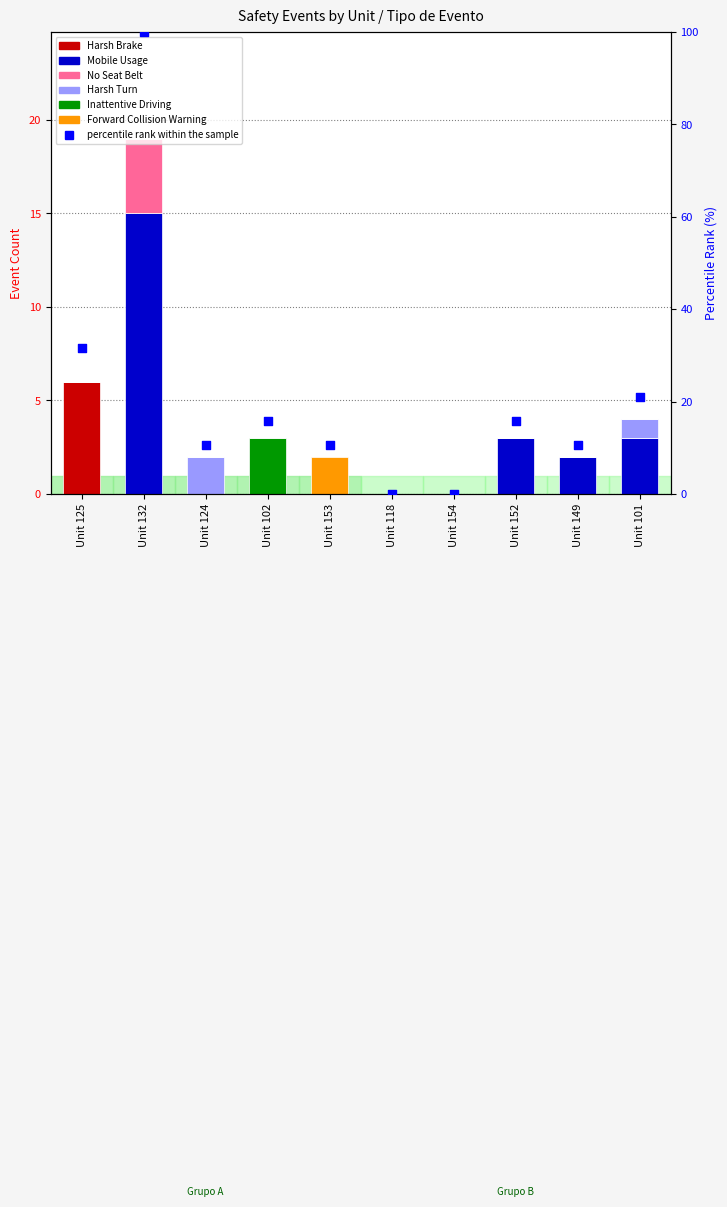

What are all the series names shown in the legend?

Harsh Brake, Mobile Usage, No Seat Belt, Harsh Turn, Inattentive Driving, Forward Collision Warning